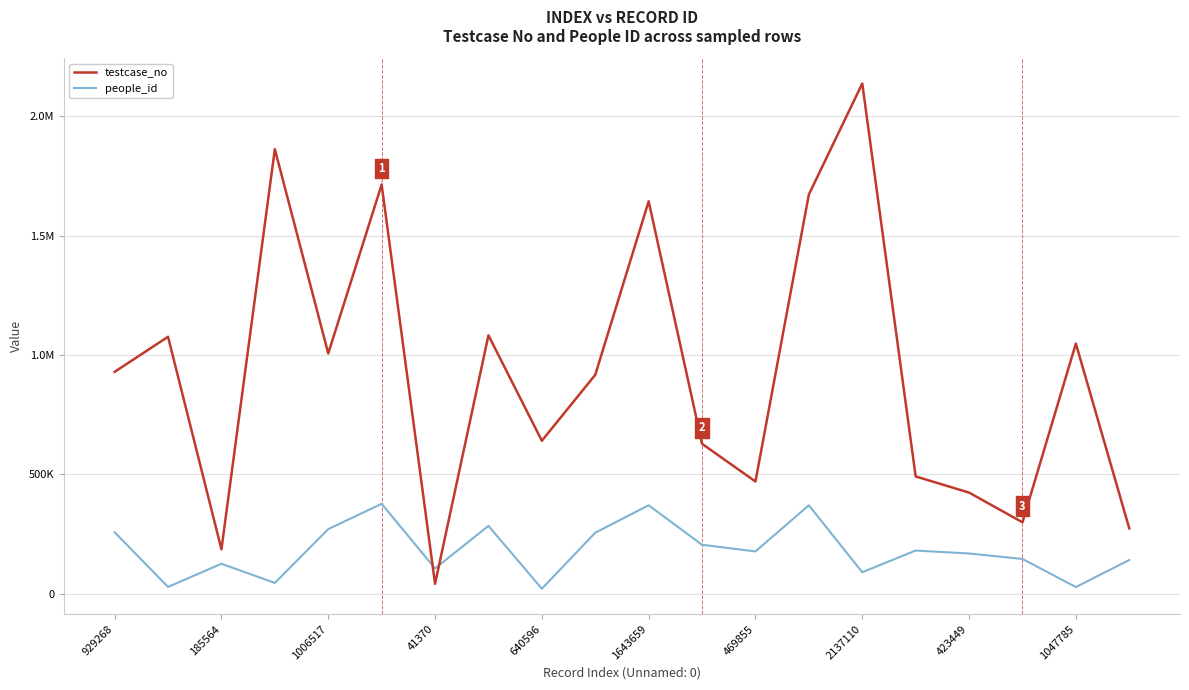

What is the average value of the people_id series?

182202